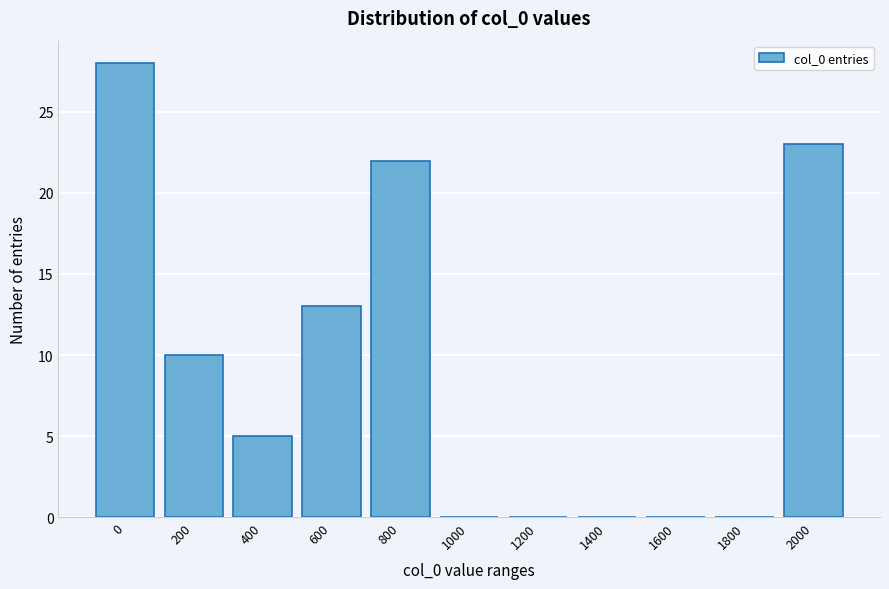

Reading left to right, extract all data points from this chart.

0=28	200=10	400=5	600=13	800=22	1000=0	1200=0	1400=0	1600=0	1800=0	2000=23